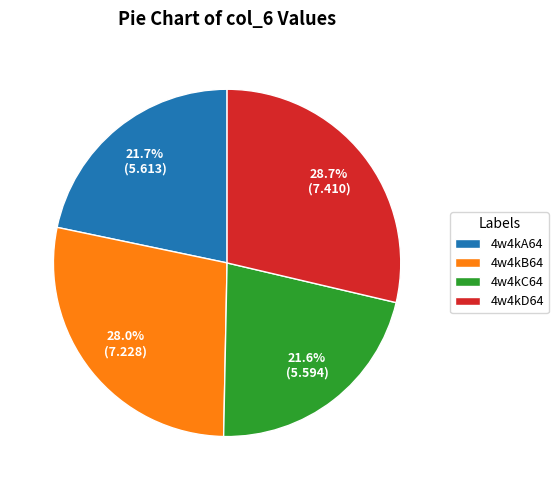

Does 4w4kB64 account for over 50% of the chart?

No